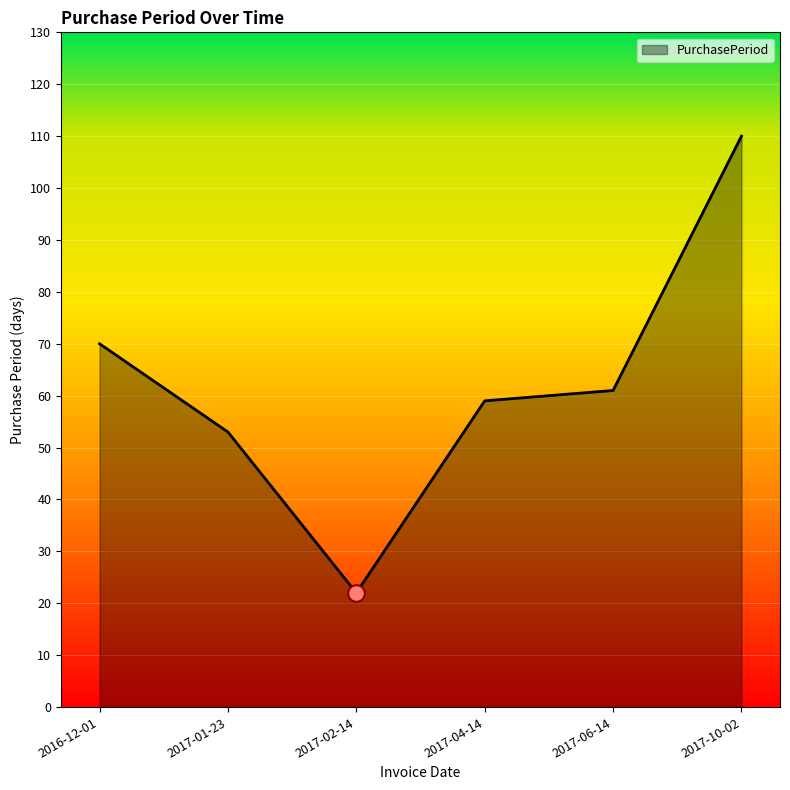

Rank the categories by value from lowest to highest.

2017-02-14, 2017-01-23, 2017-04-14, 2017-06-14, 2016-12-01, 2017-10-02